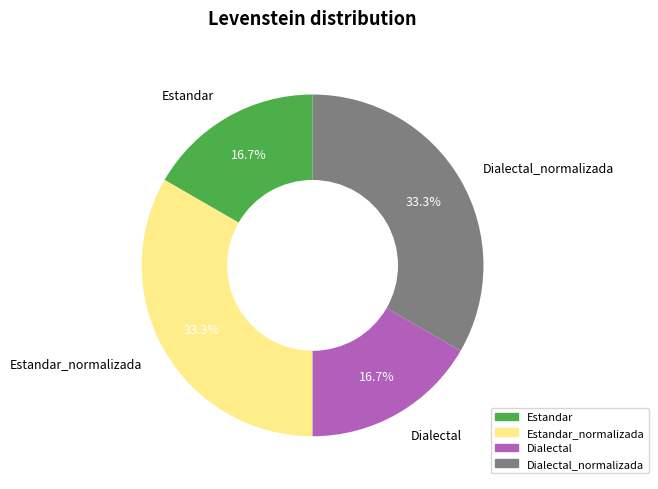

Is there a majority slice in this chart?

No